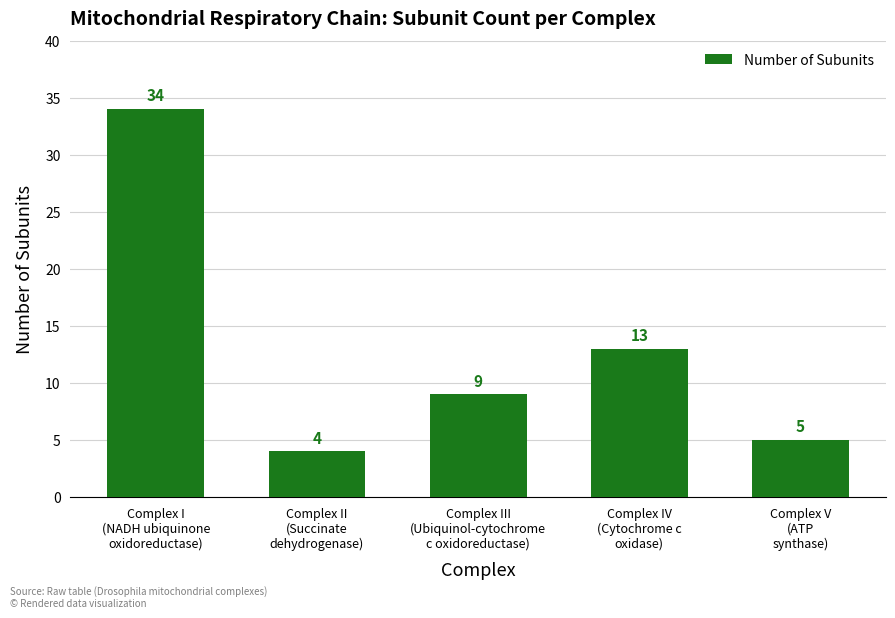

What is the value of the 5th bar from the left?

5